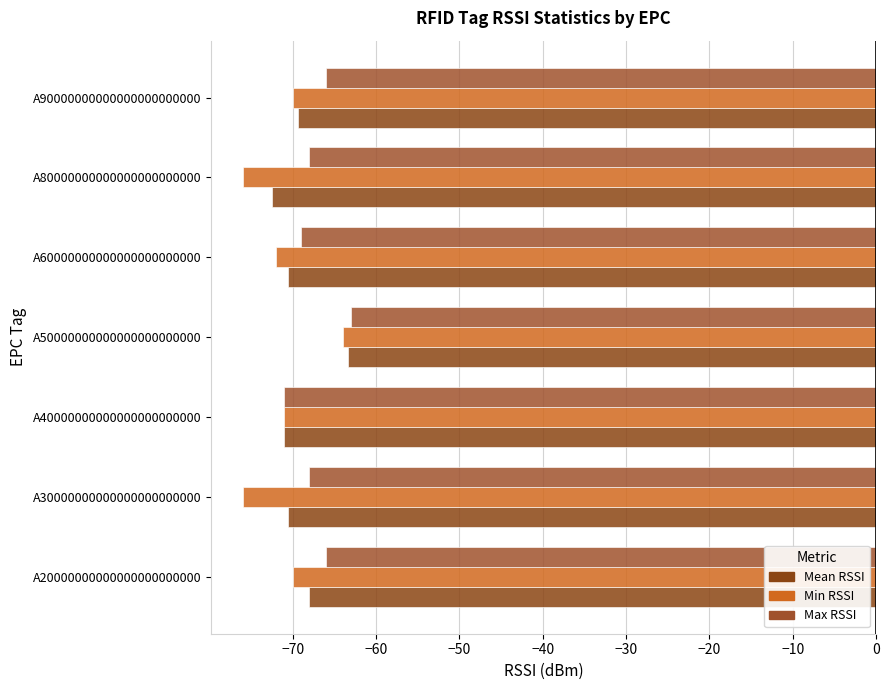

Count the number of data series in this chart.

3